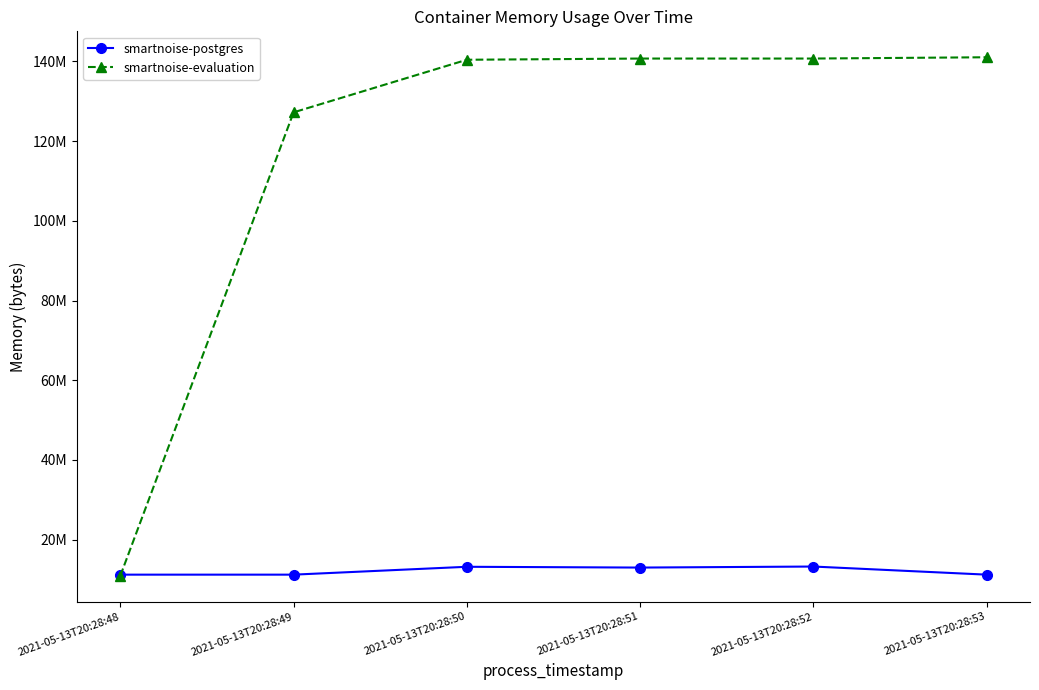

Read the smartnoise-postgres value at 2021-05-13T20:28:49, to the nearest 100.

11223000